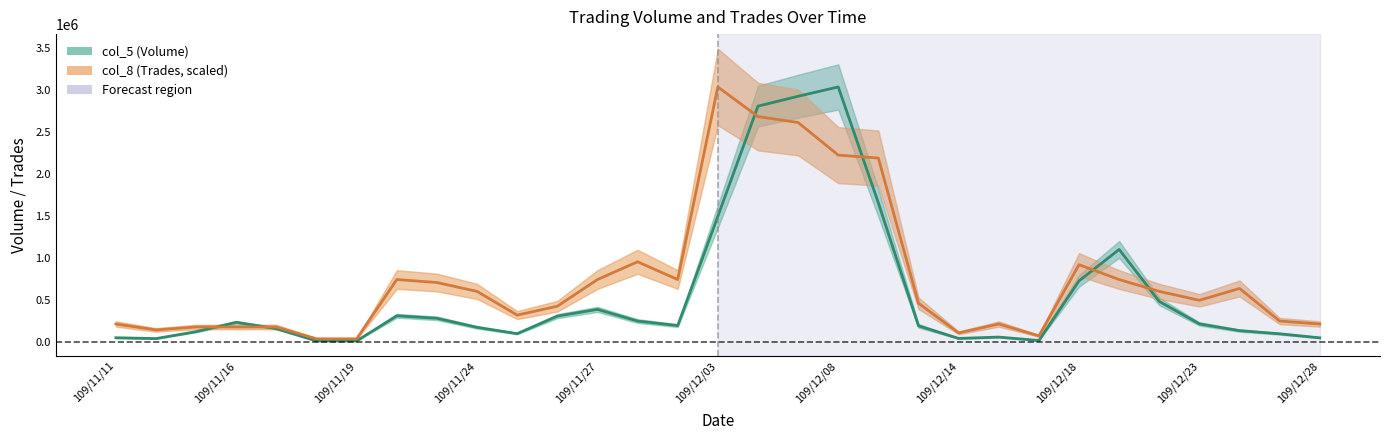

What position from the right is 109/11/16?

28